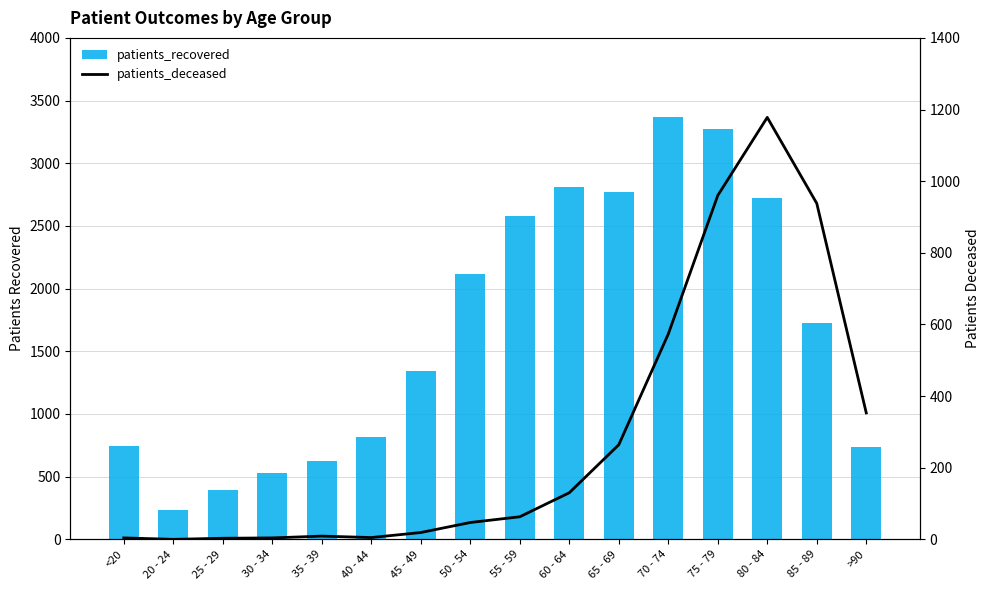

Reading left to right, extract all data points from this chart.

patients_recovered: <20=744	20 - 24=233	25 - 29=392	30 - 34=529	35 - 39=626	40 - 44=817	45 - 49=1339	50 - 54=2115	55 - 59=2583	60 - 64=2810	65 - 69=2769	70 - 74=3372	75 - 79=3276	80 - 84=2725	85 - 89=1724	>90=739
patients_deceased: <20=4	20 - 24=0	25 - 29=3	30 - 34=4	35 - 39=9	40 - 44=5	45 - 49=19	50 - 54=47	55 - 59=63	60 - 64=130	65 - 69=264	70 - 74=573	75 - 79=960	80 - 84=1178	85 - 89=938	>90=353